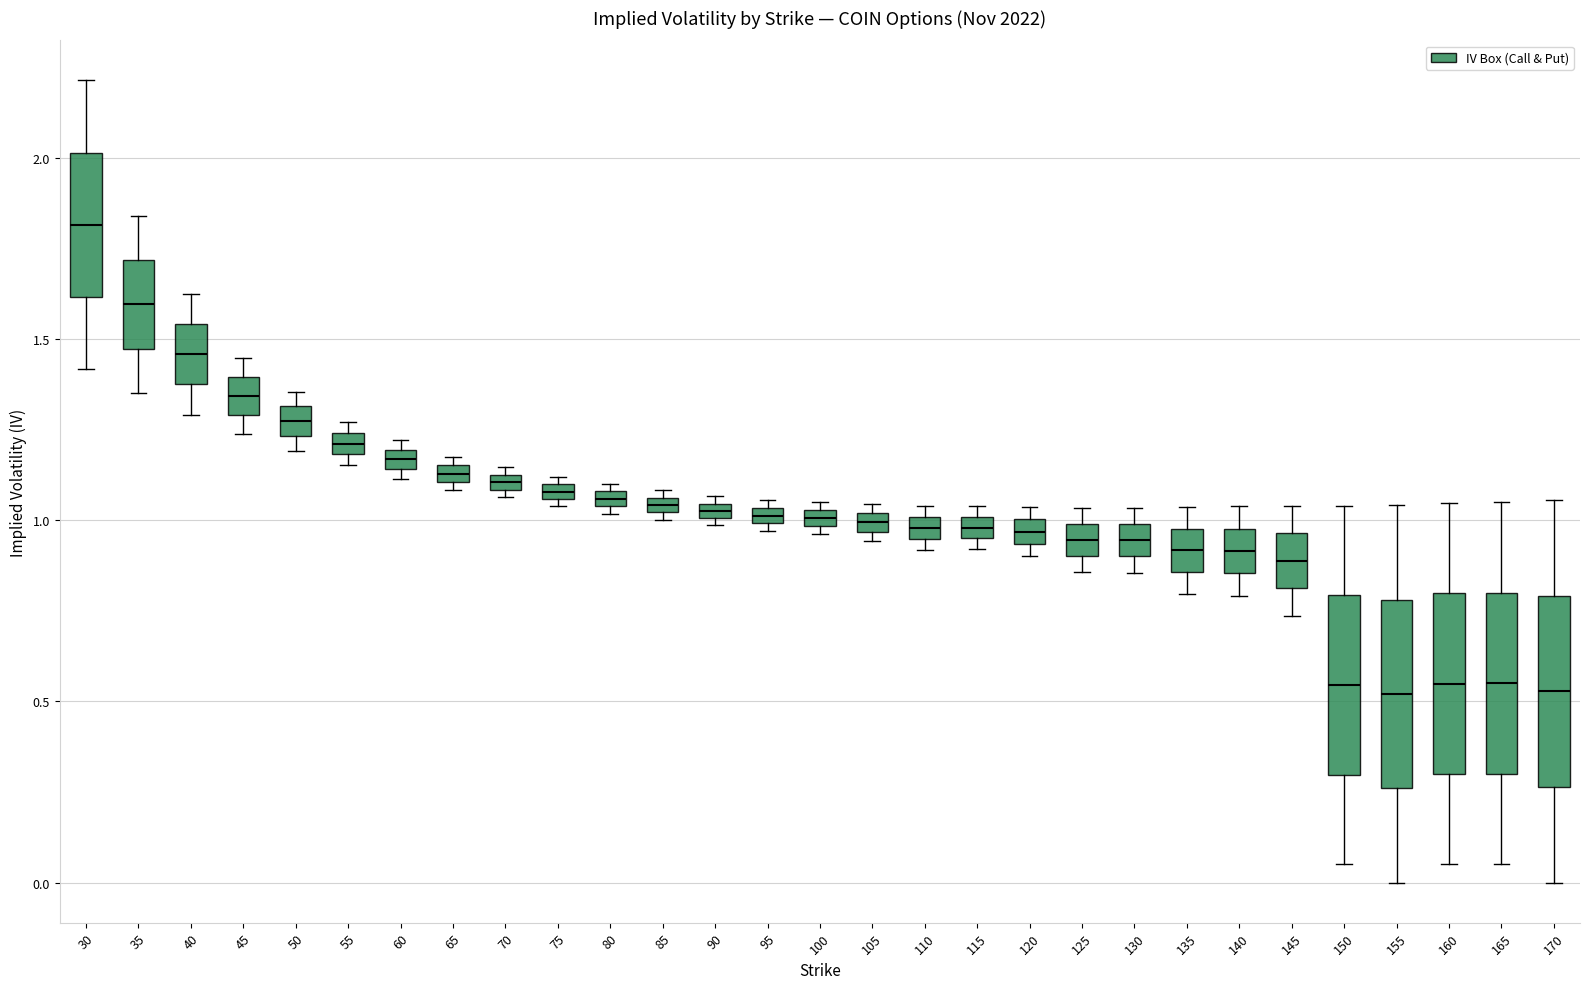

Where is the upper edge of the box at x = 105 on the y-axis? The values are not printed on the chart, so give them approximately, as read against the axis.

1.00